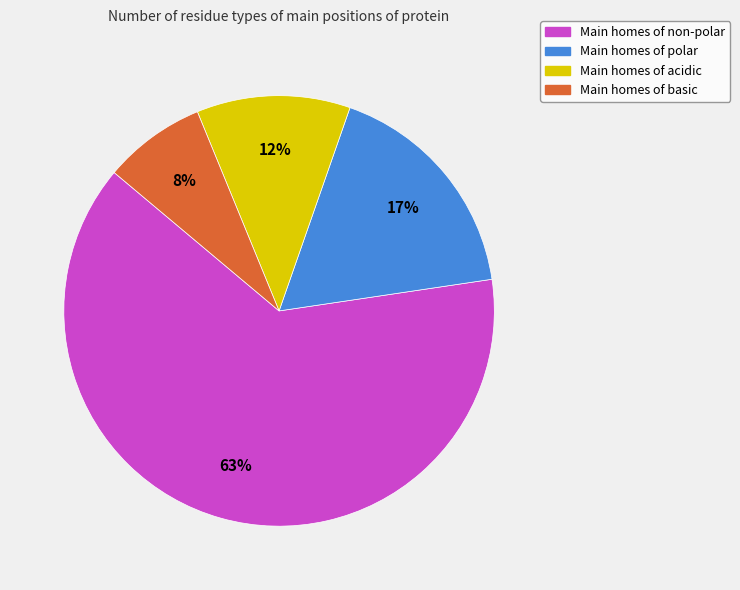

To the nearest percent, what is the average slice percentage?

25%